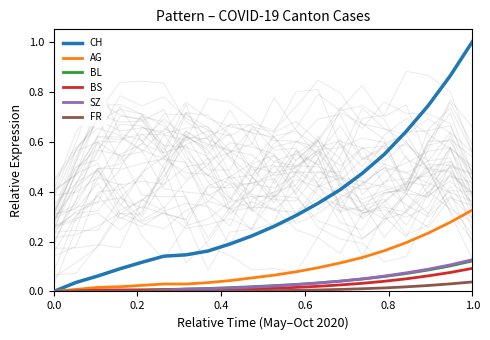

At which label does AG reach its peak?

1.0